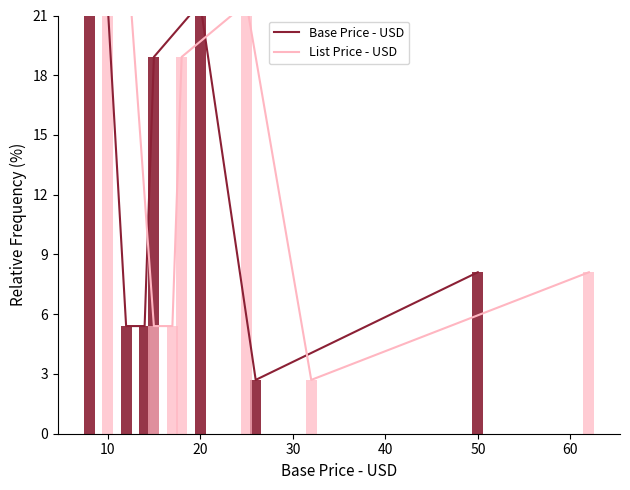

At how many categories does at least one series exceed 12?

3